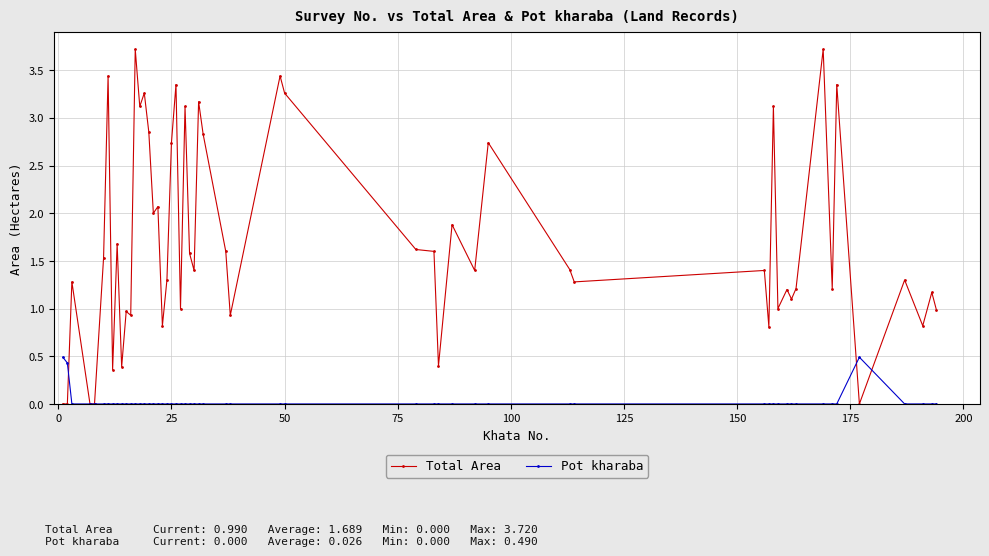

List the series in order of their peak value, highest first.

Total Area, Pot kharaba